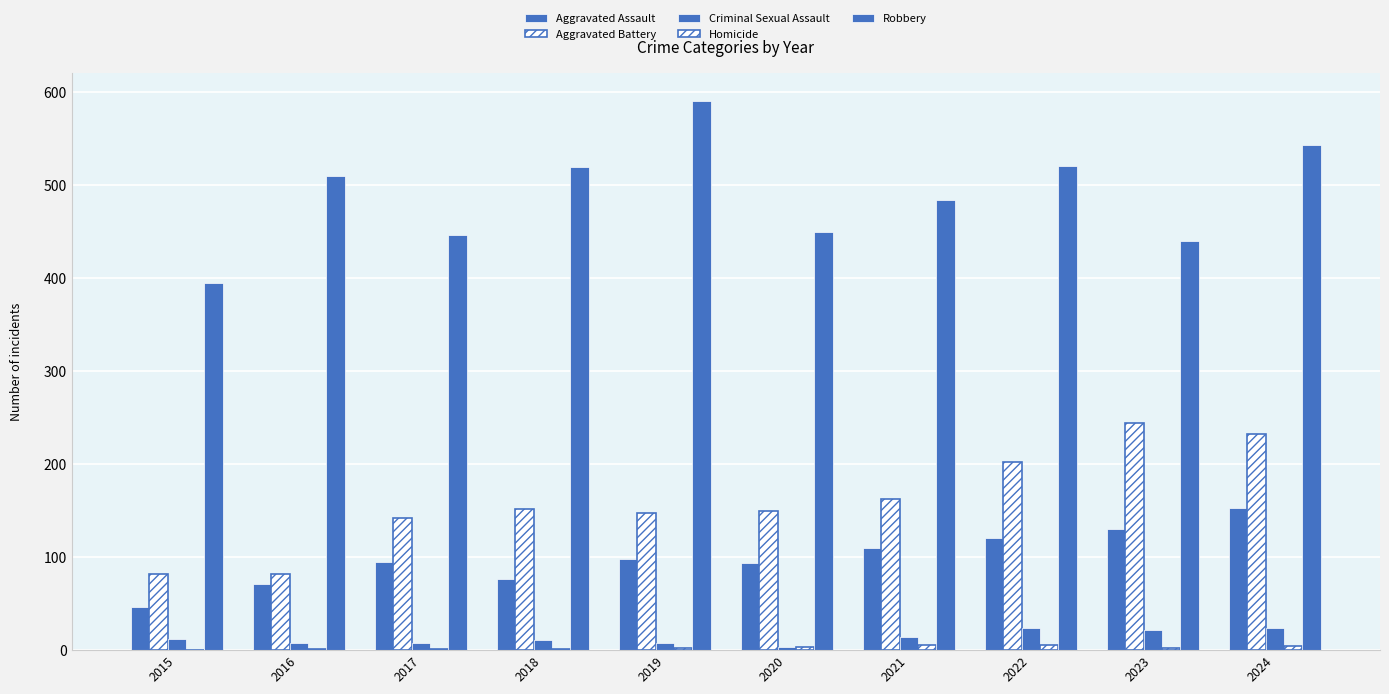

At 2022, list the series in order from largest to smallest.

Robbery, Aggravated Battery, Aggravated Assault, Criminal Sexual Assault, Homicide